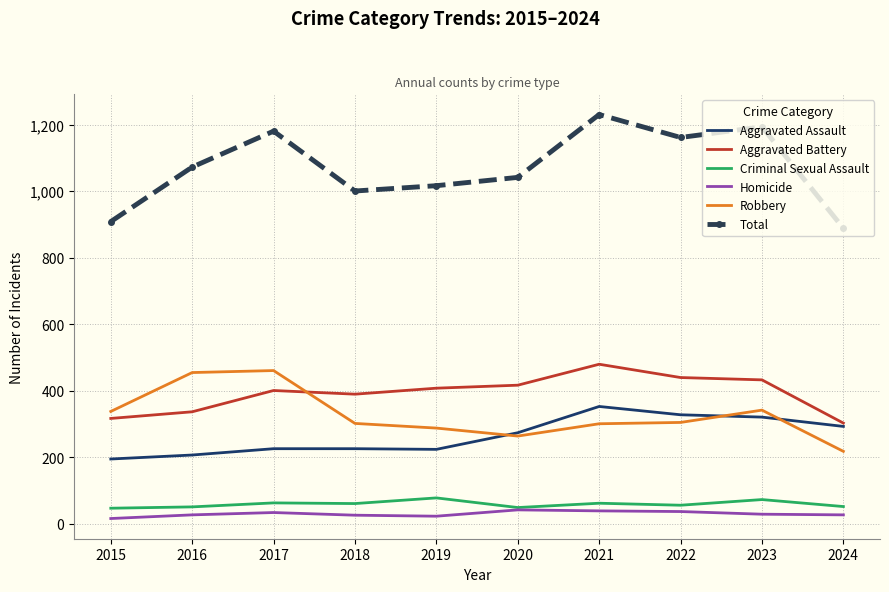

Which series has the largest total across all categories?

Total